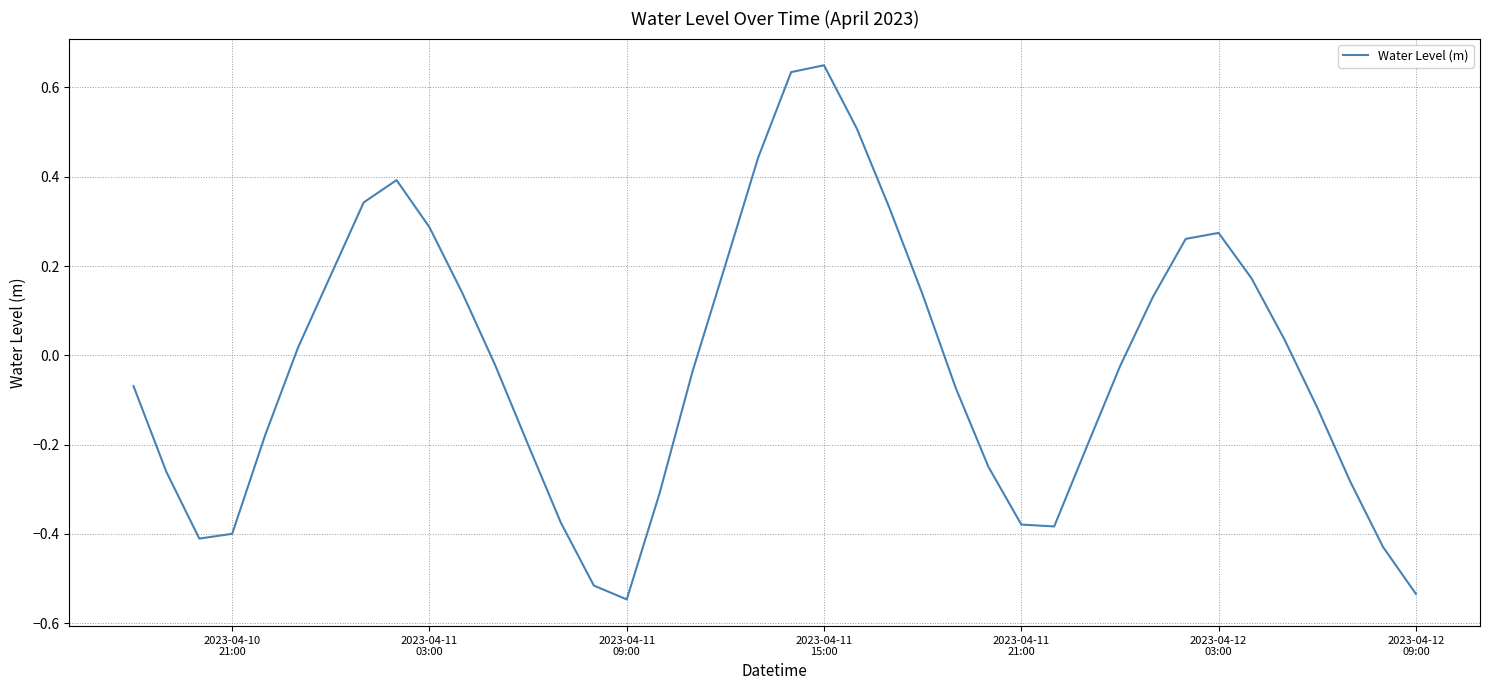

What is the difference between the maximum and minimum values?

1.2